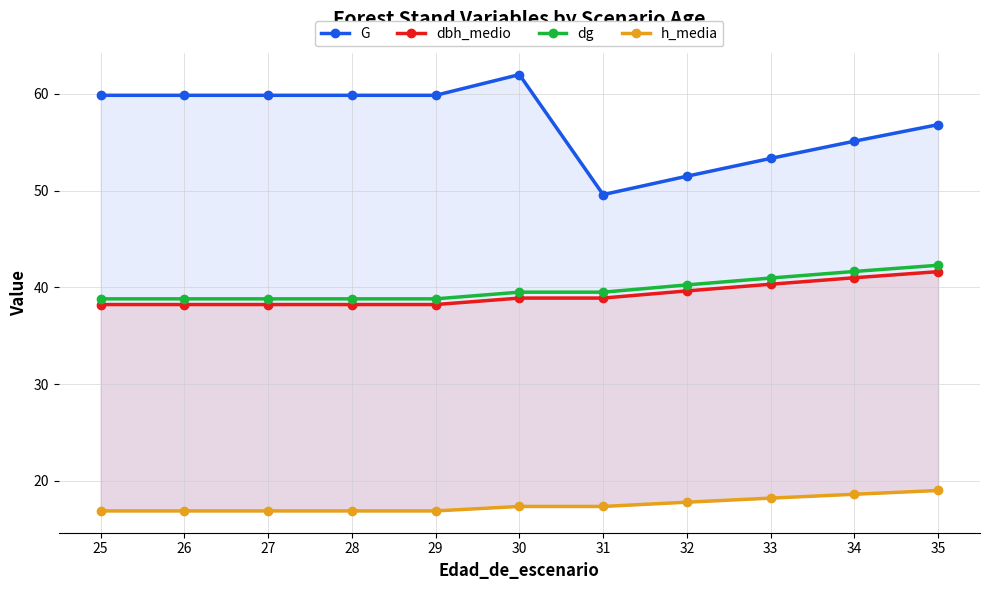

Does the chart display data point markers on the line(s)?

Yes